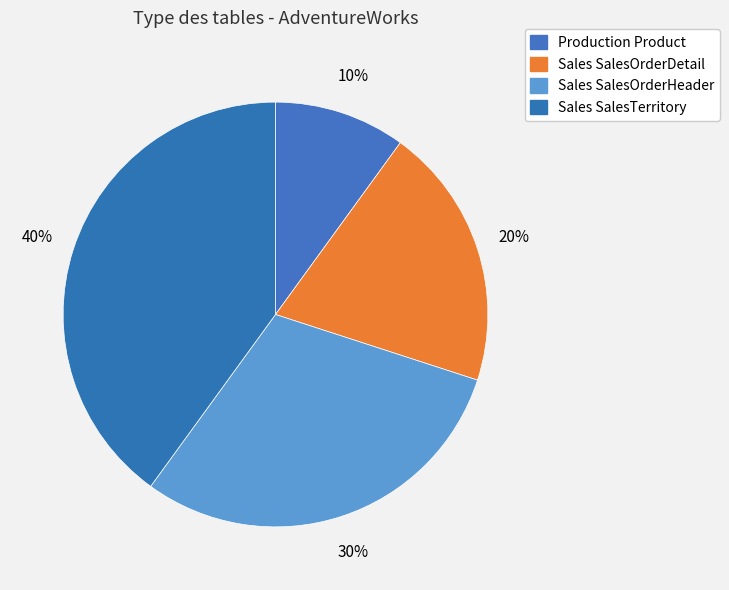

Is it true that Sales SalesTerritory is 40% of the pie?

True